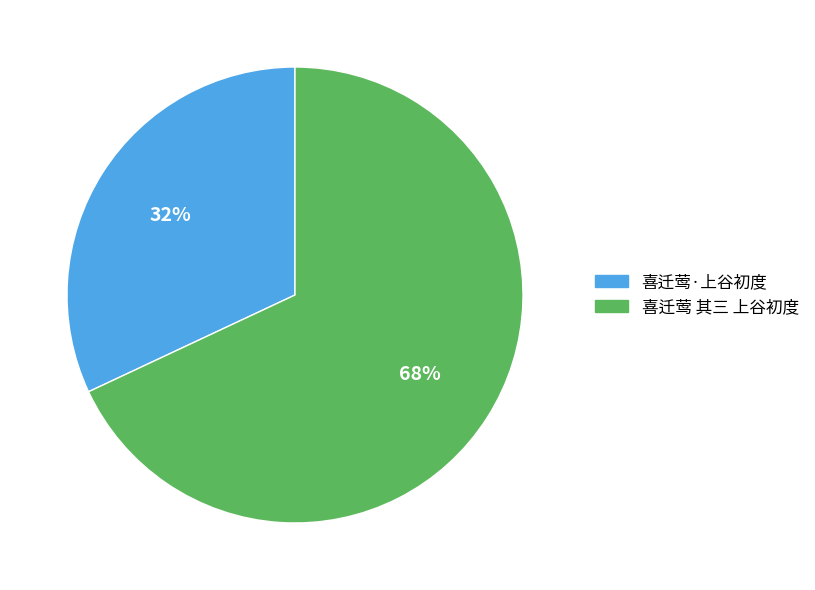

Rank the categories by value from lowest to highest.

喜迁莺·上谷初度, 喜迁莺 其三 上谷初度